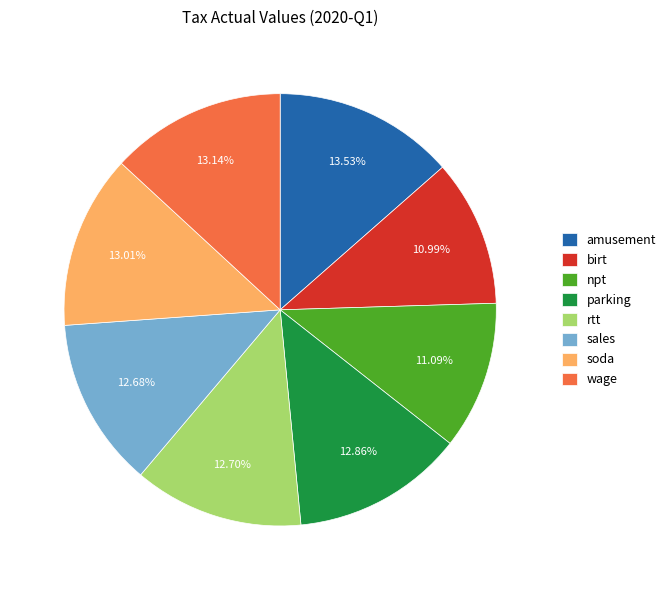

How many segments does this pie chart have?

8